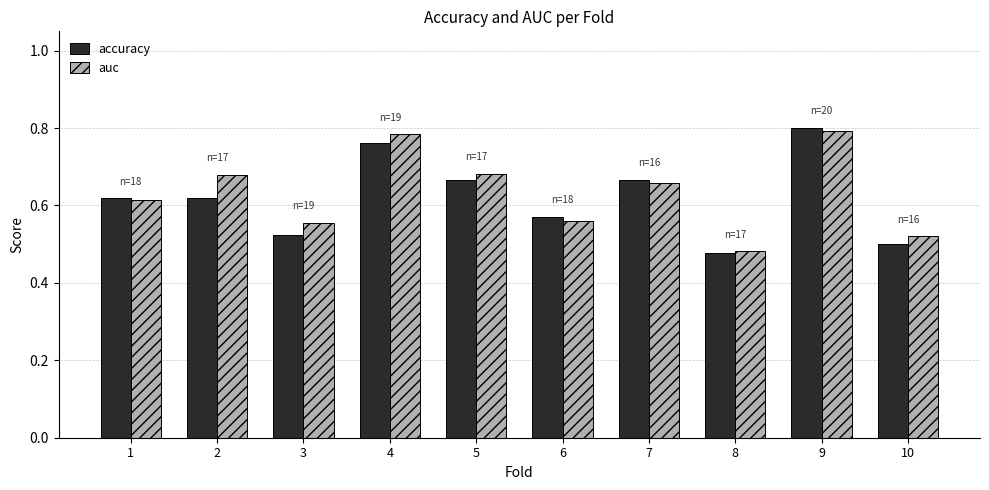

What is the sum of all auc values?

6.3